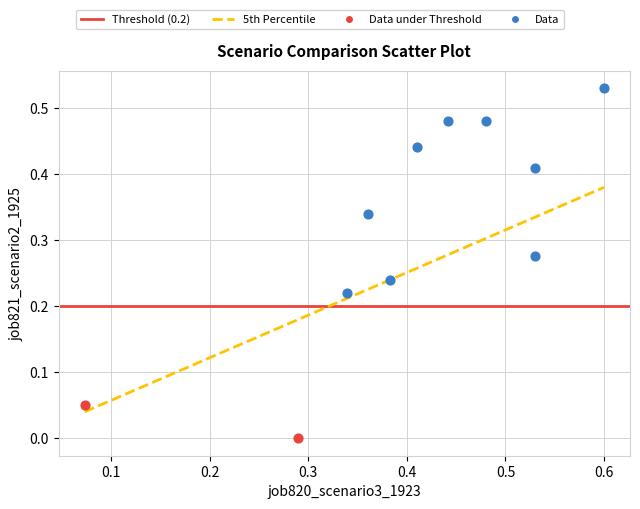

Which series has the widest spread of Y values?

Data